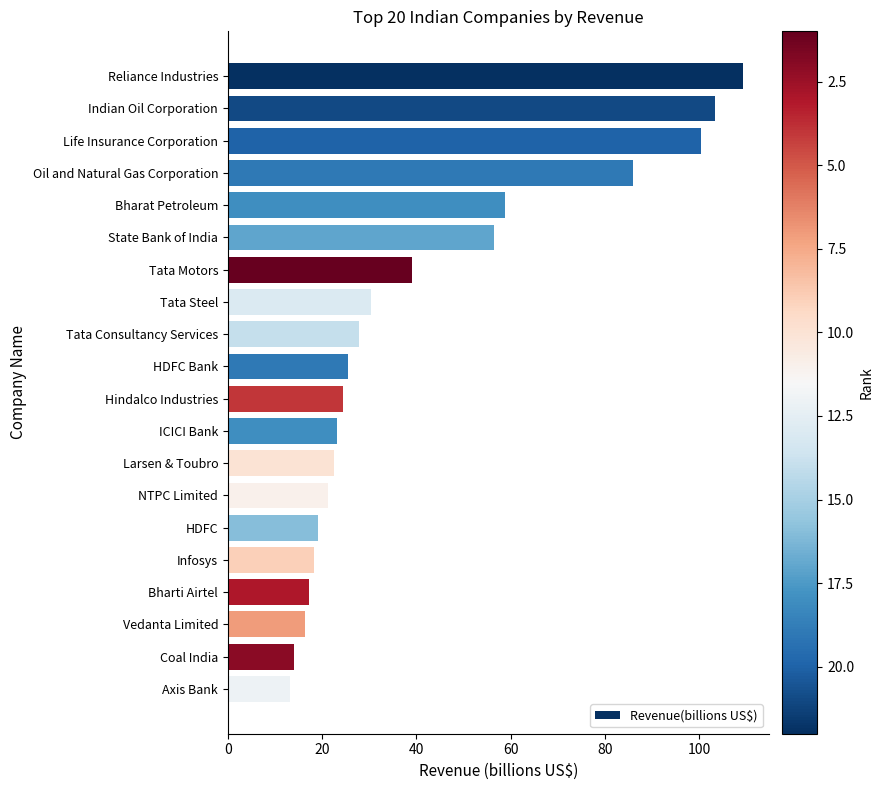

What is the smallest value displayed?

13.2